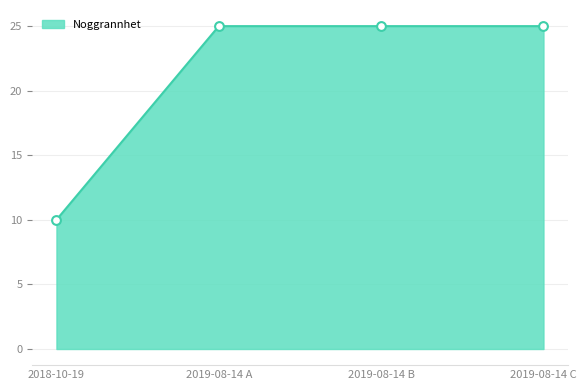

What is the ratio of the value at 2019-08-14 C to the value at 2019-08-14 B?

1.0